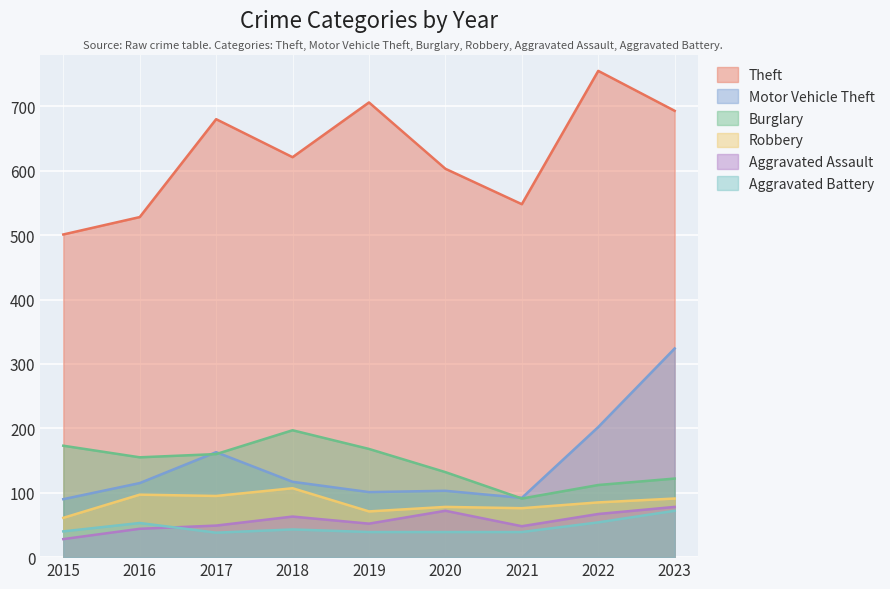

How many categories are shown in the chart?

9